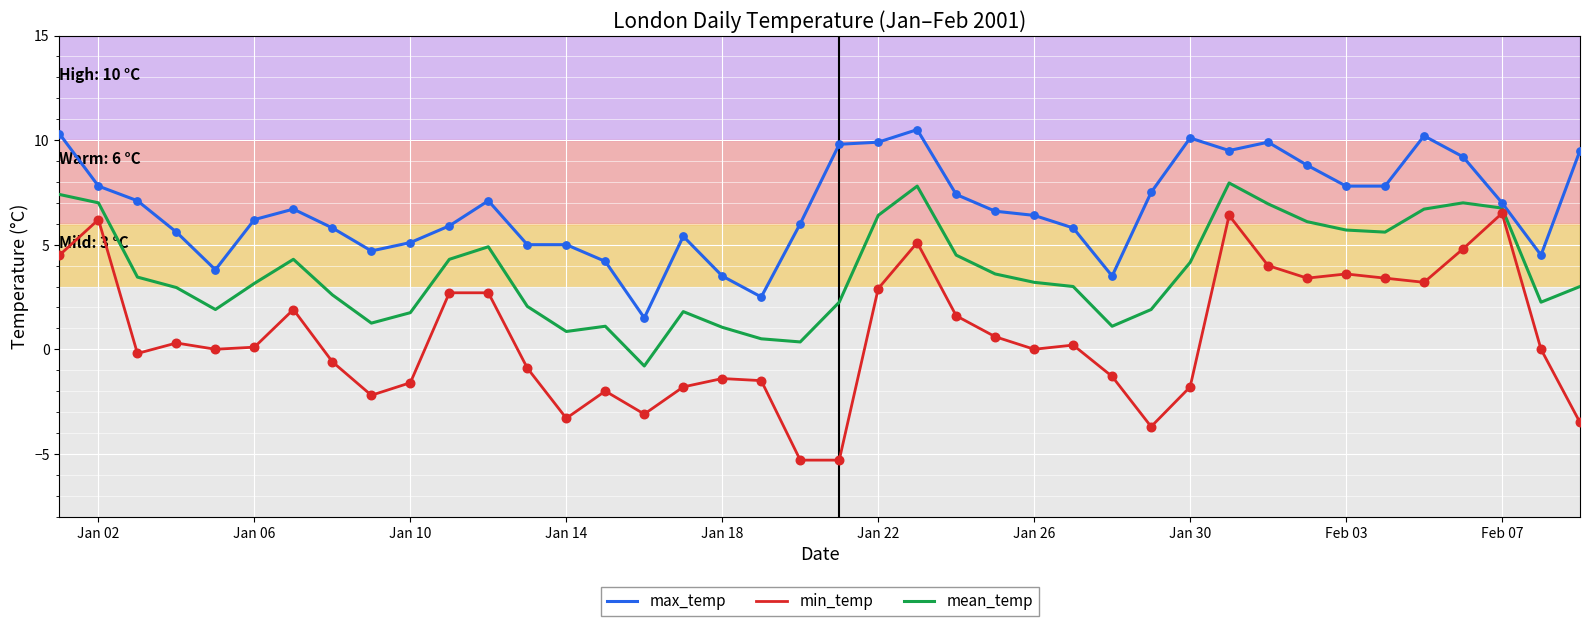

What are all the series names shown in the legend?

max_temp, min_temp, mean_temp